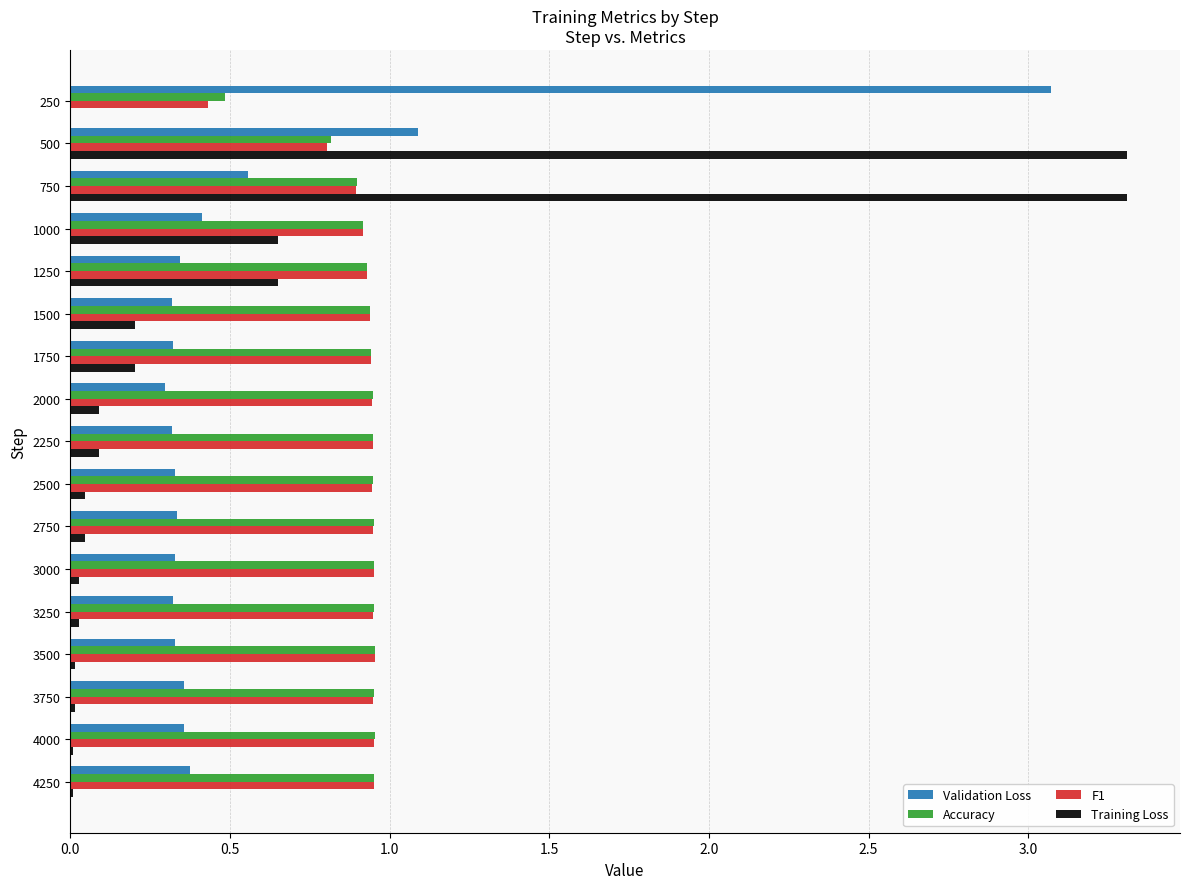

What is the sum of all F1 values?

15.3